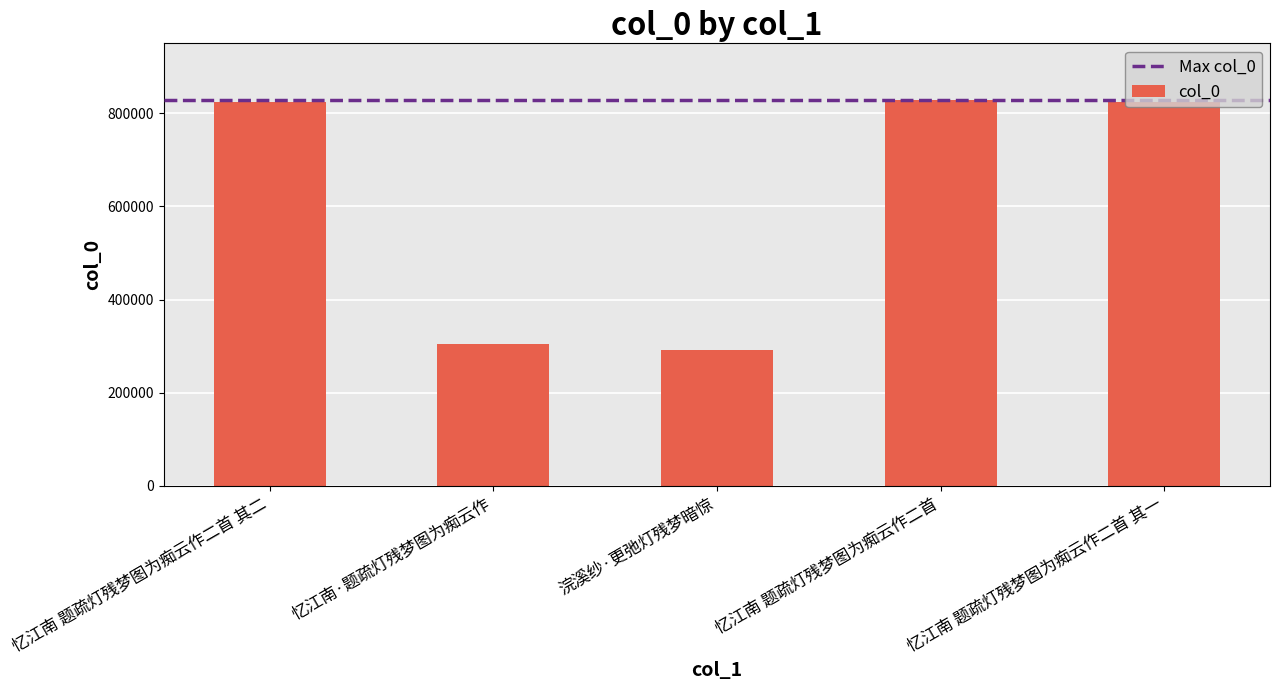

What is the average value?

614538